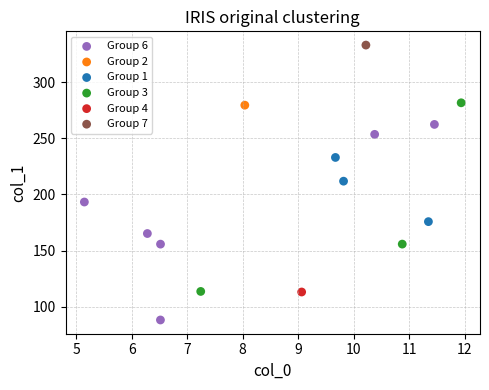

What are all the series names shown in the legend?

Group 6, Group 2, Group 1, Group 3, Group 4, Group 7